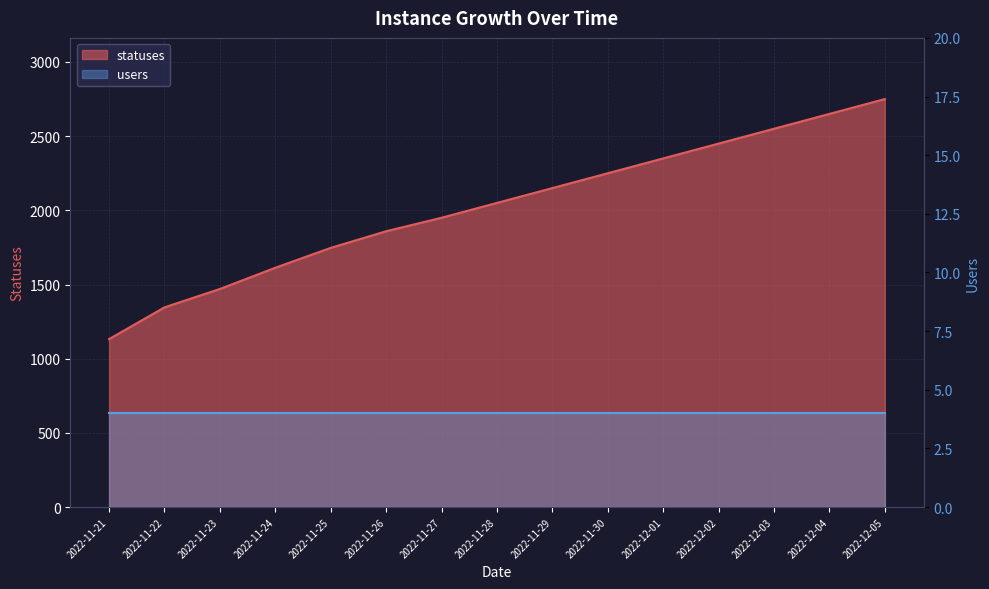

Reading left to right, what are all the values shown in this chart?

1132	1346	1470	1613	1747	1859	1950	2050	2150	2250	2350	2450	2550	2650	2750